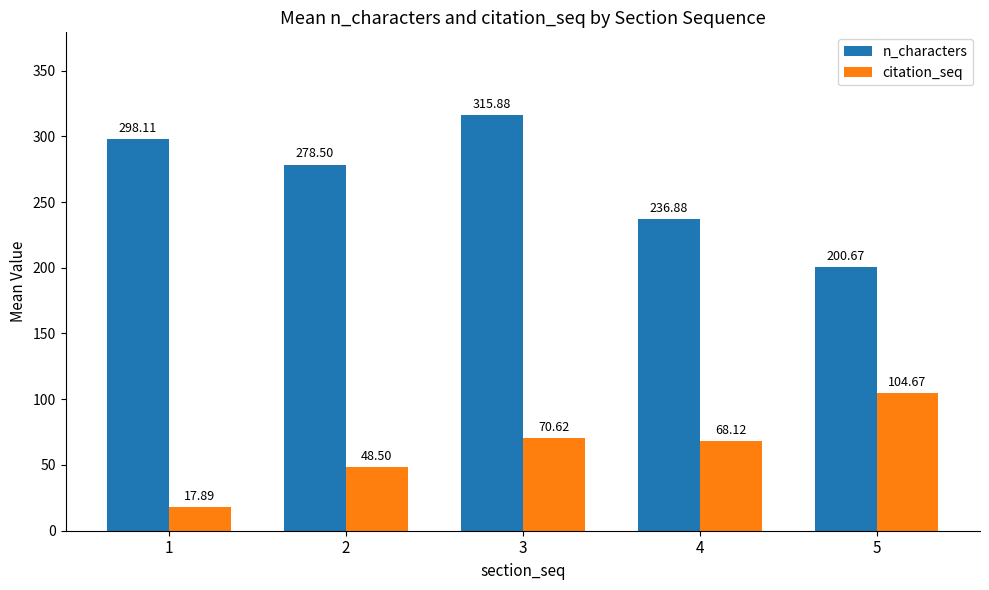

Where is n_characters nearest to the value 258?

2